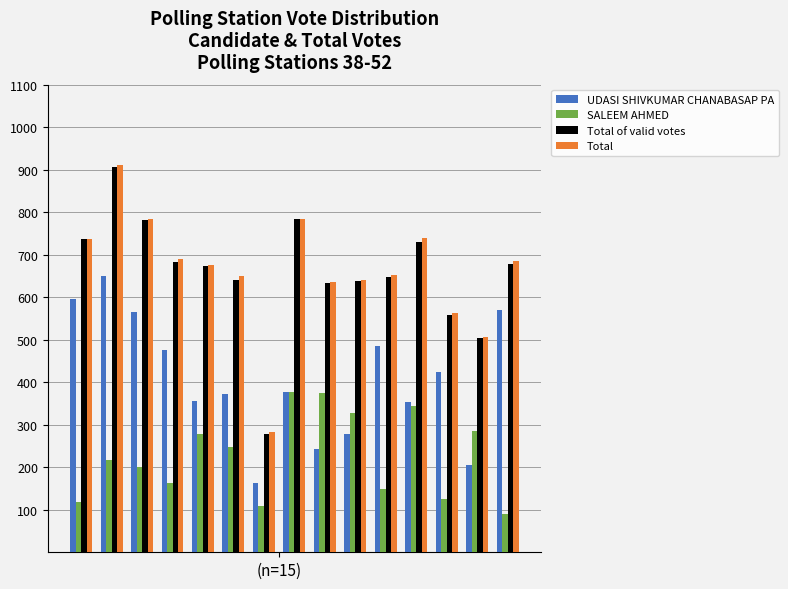

What is the average value of the Total series?

663